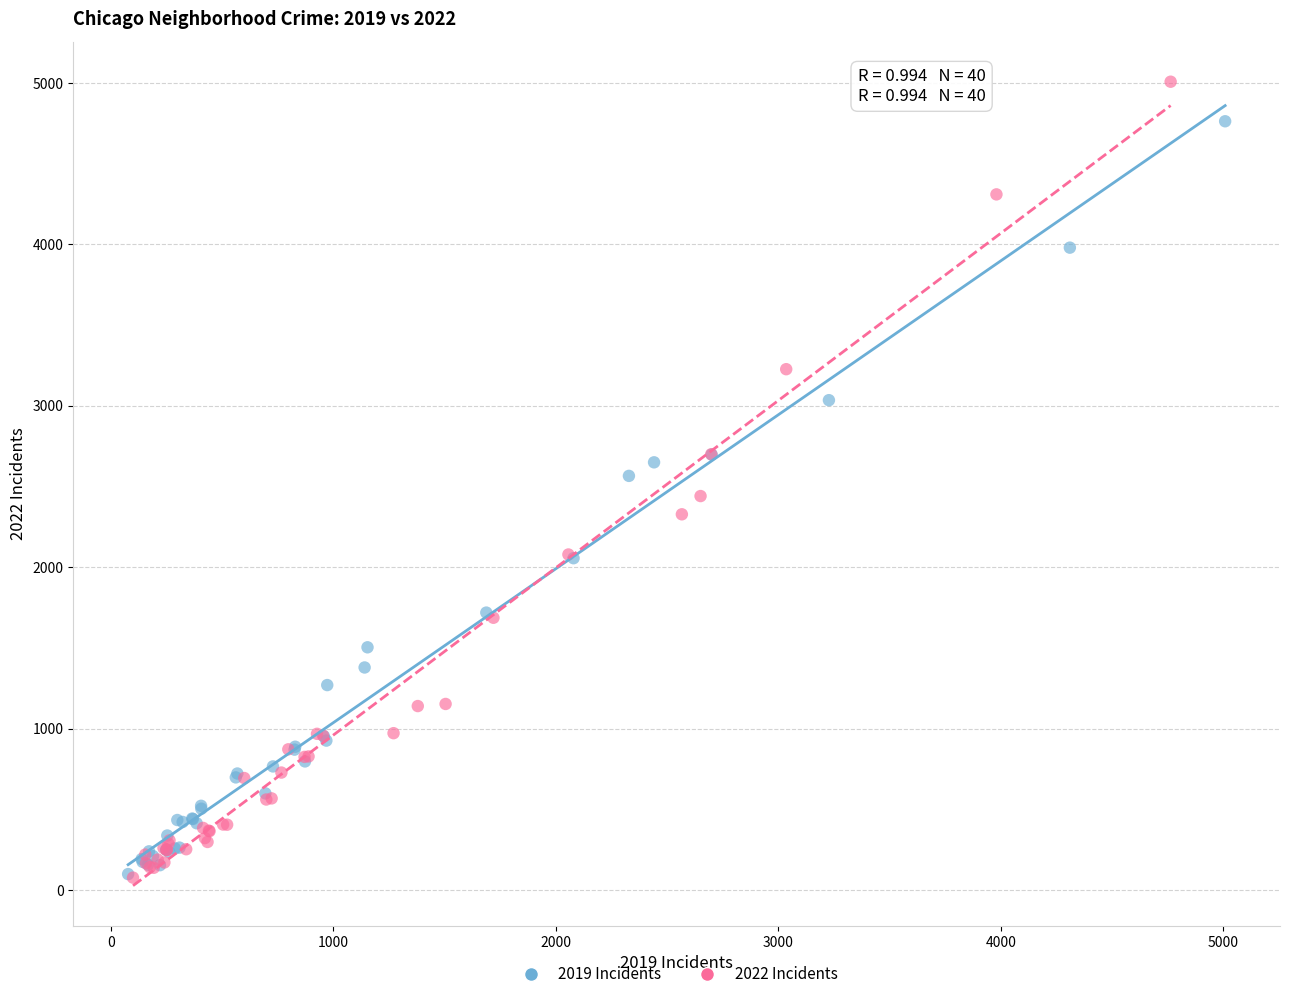

Which series reaches the maximum Y coordinate?

2022 Incidents